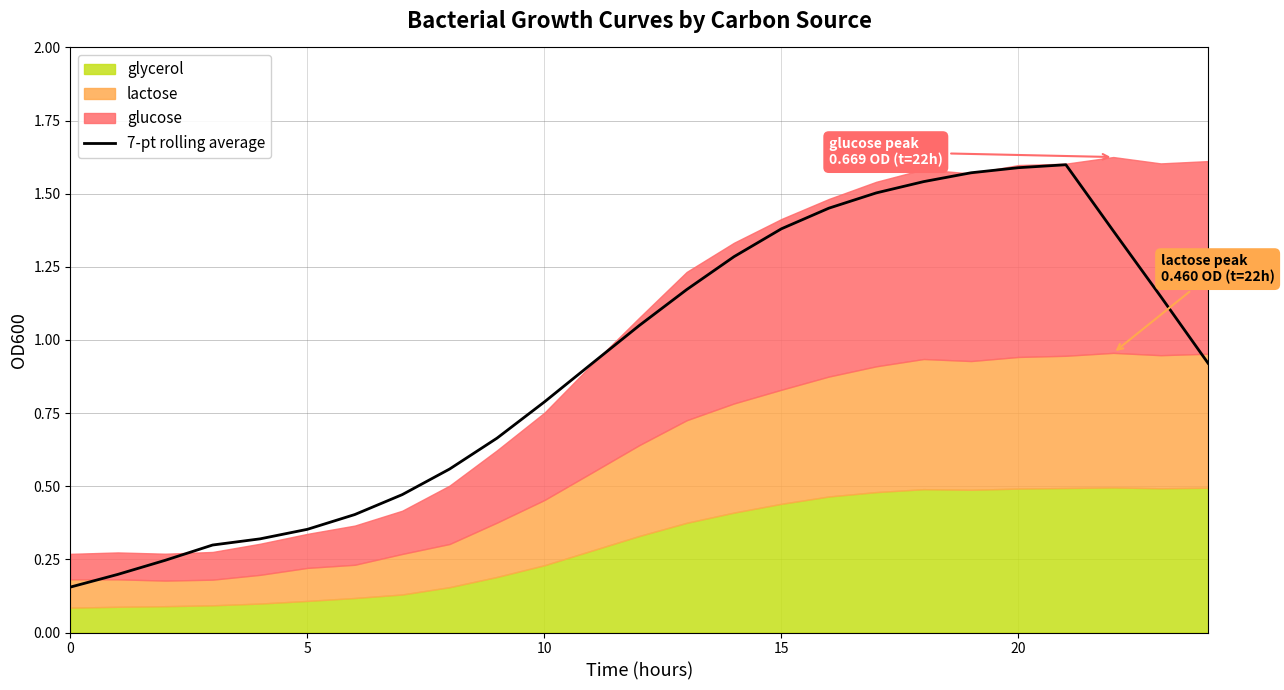

What is the minimum value shown in the chart?

0.2